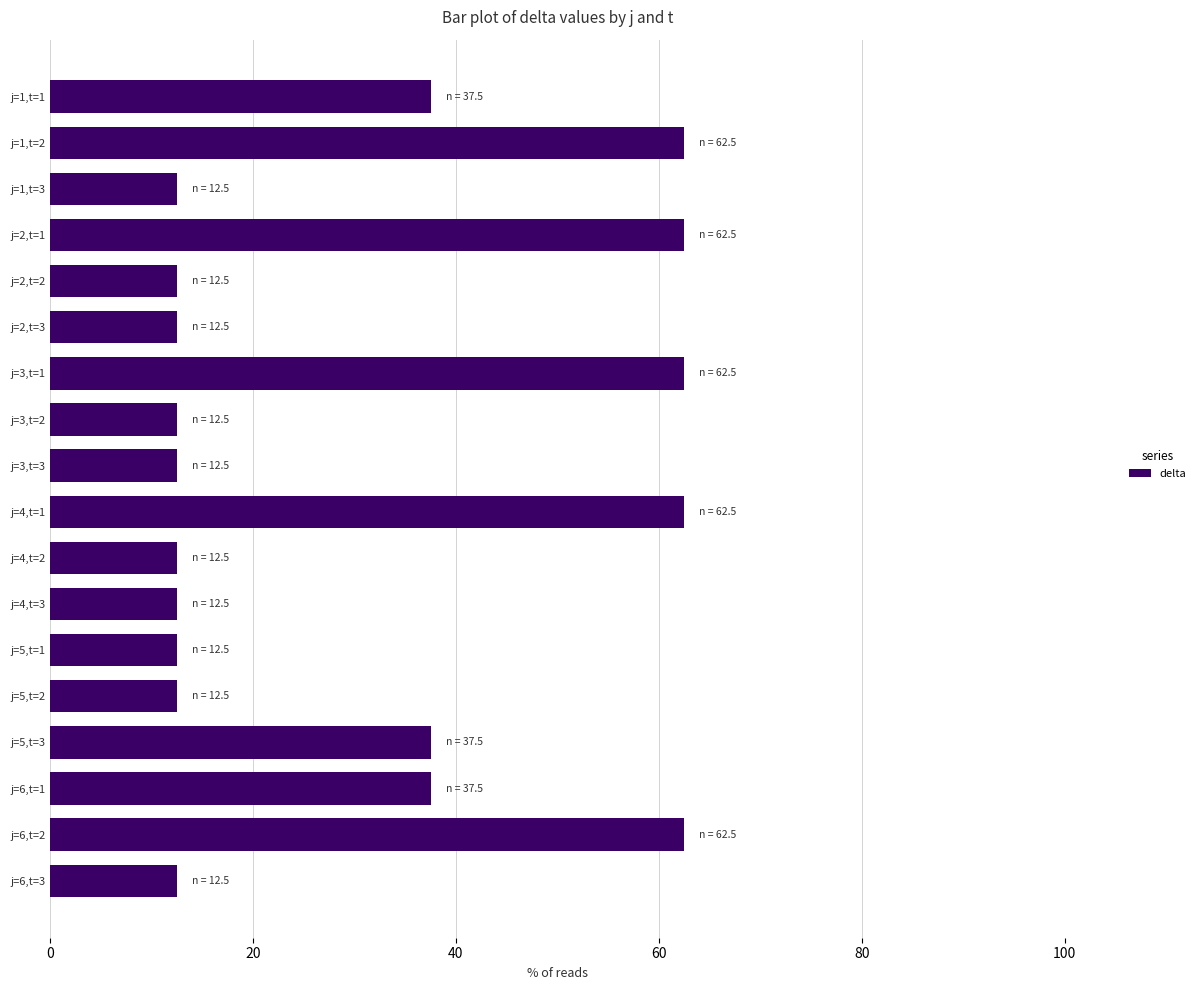

Reading top to bottom, extract all data points from this chart.

j=1,t=1=37.5	j=1,t=2=62.5	j=1,t=3=12.5	j=2,t=1=62.5	j=2,t=2=12.5	j=2,t=3=12.5	j=3,t=1=62.5	j=3,t=2=12.5	j=3,t=3=12.5	j=4,t=1=62.5	j=4,t=2=12.5	j=4,t=3=12.5	j=5,t=1=12.5	j=5,t=2=12.5	j=5,t=3=37.5	j=6,t=1=37.5	j=6,t=2=62.5	j=6,t=3=12.5